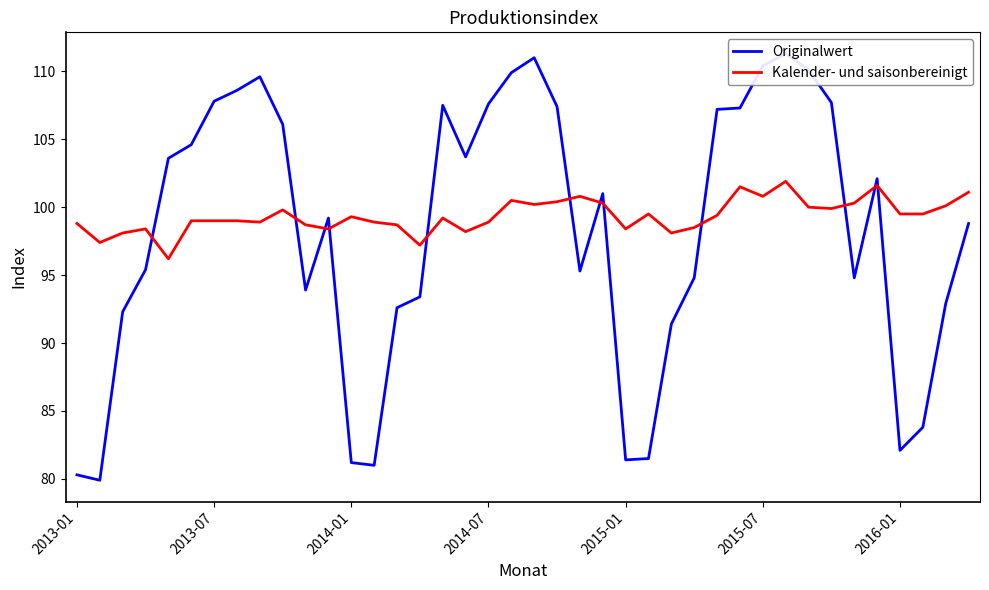

How many values in the Originalwert series exceed 101?

19